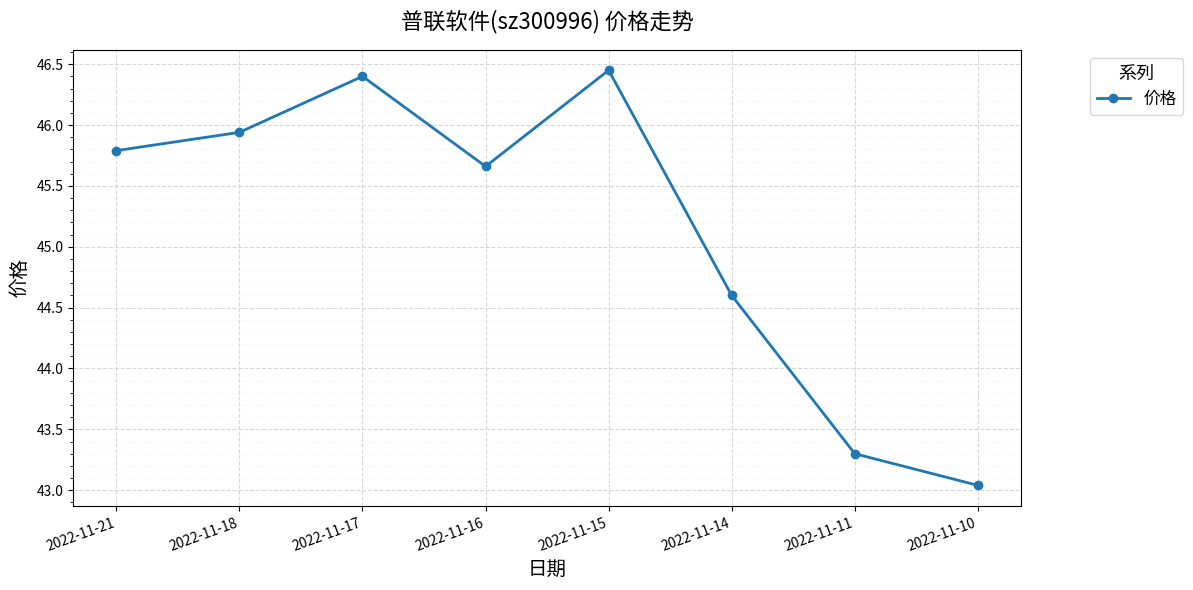

At which category does the chart reach its minimum across all series?

2022-11-10